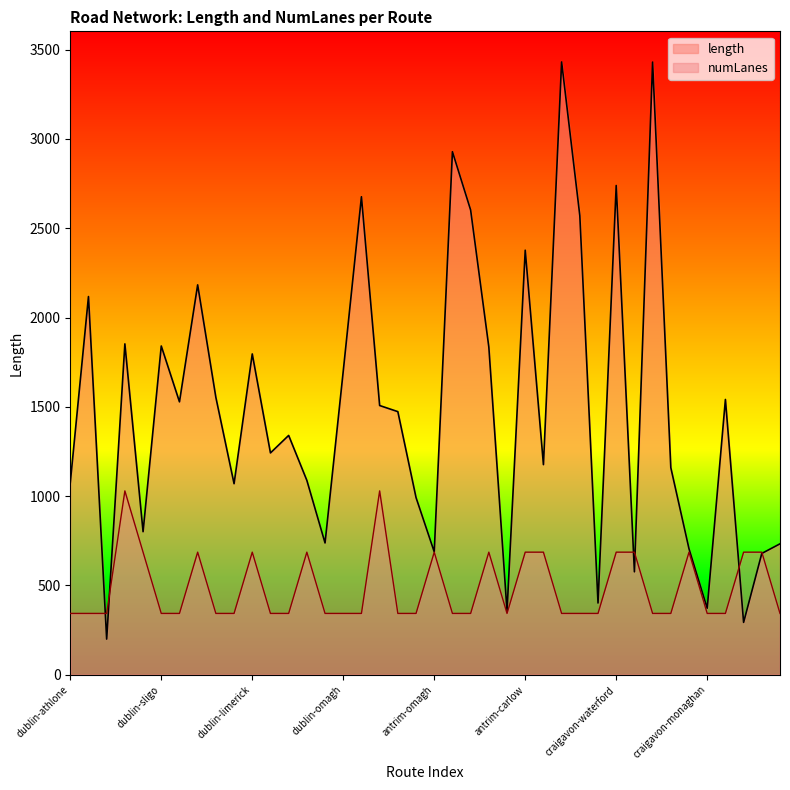

What is the difference between the maximum and minimum values in the numLanes series?

686.2